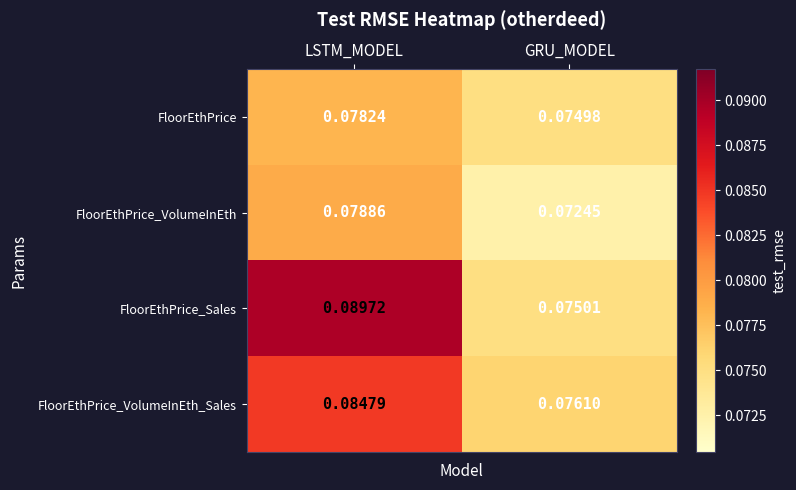

Which series changed the most between LSTM_MODEL and GRU_MODEL?

FloorEthPrice_Sales